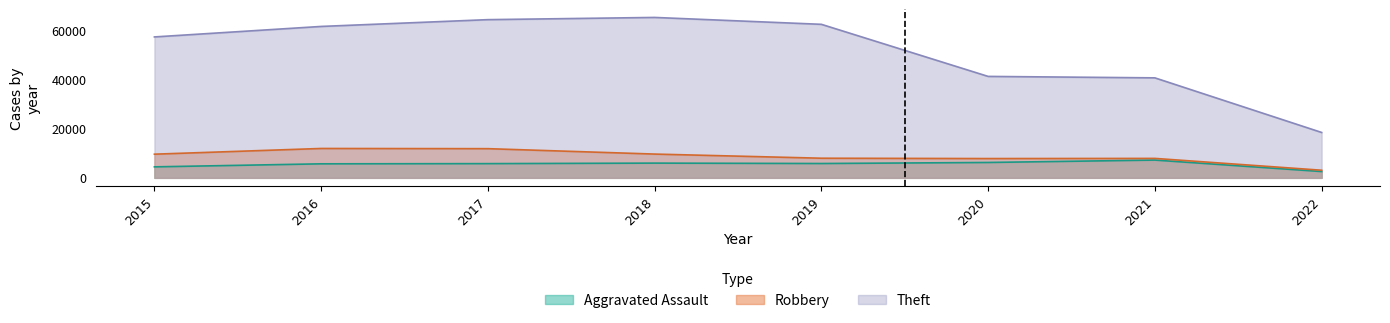

What is the difference between the second highest and second lowest values in the Aggravated Assault series?

1784